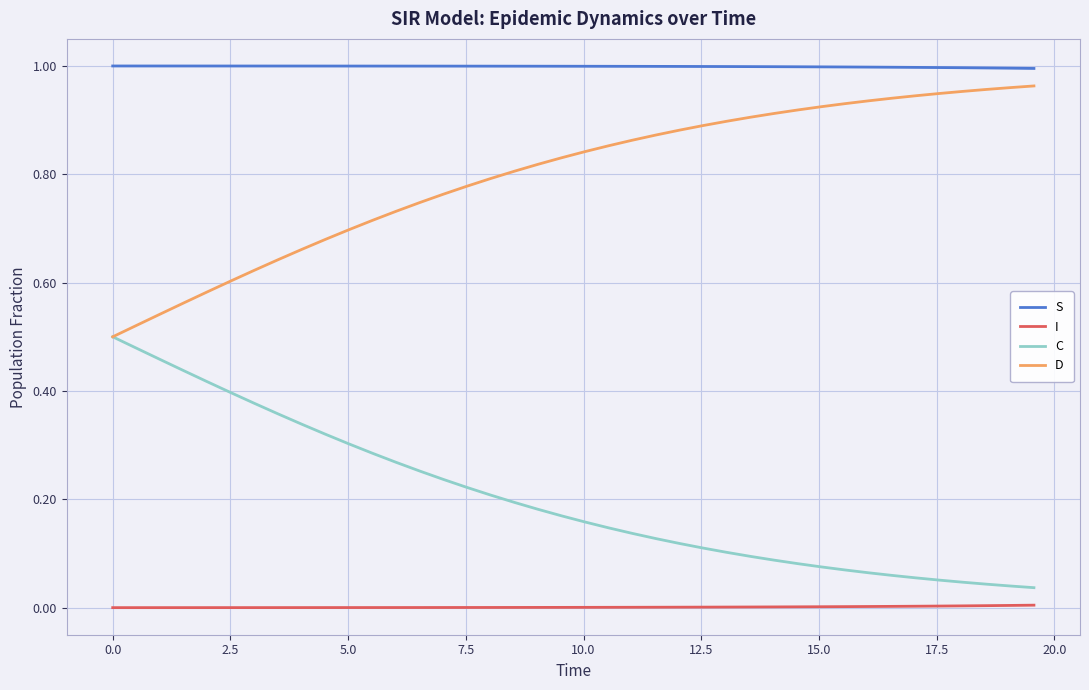

True or false: C and I intersect in this chart.

False